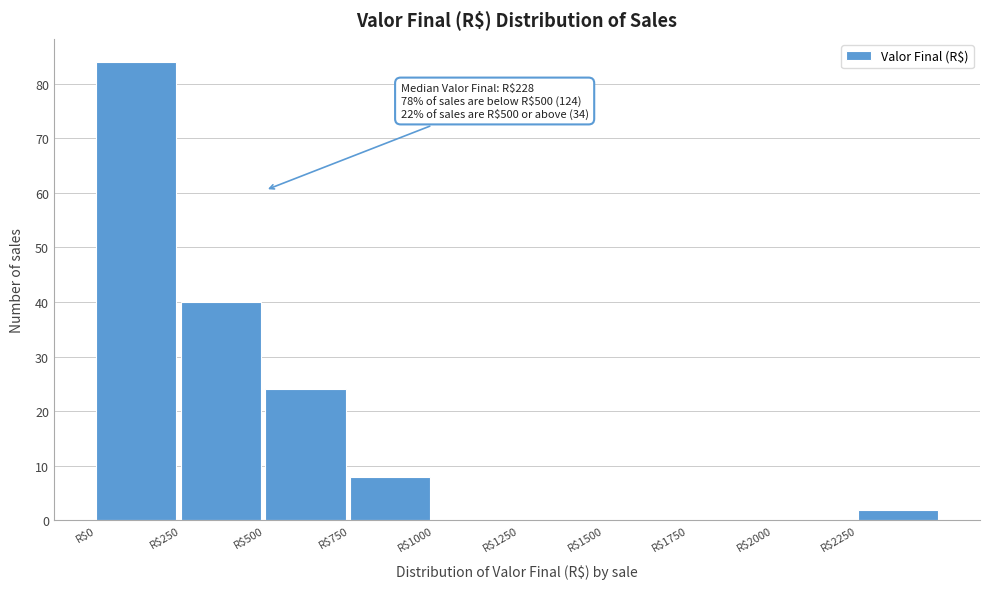

Which range on the x-axis has the tallest bar?

0 to 250